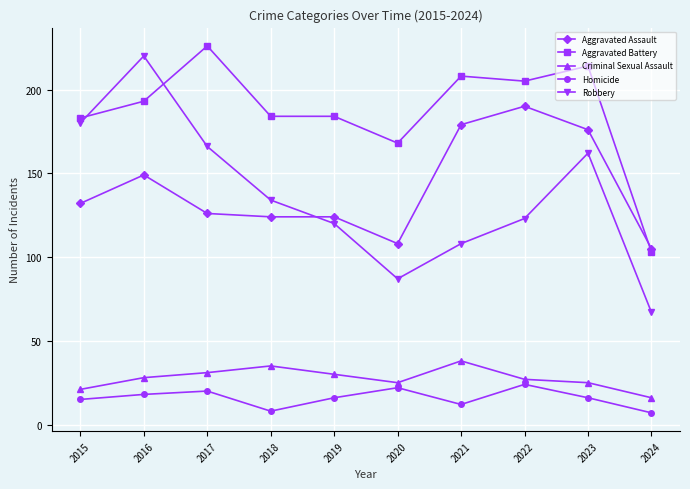

What is the value of the Criminal Sexual Assault point at the 6th from the left?

25